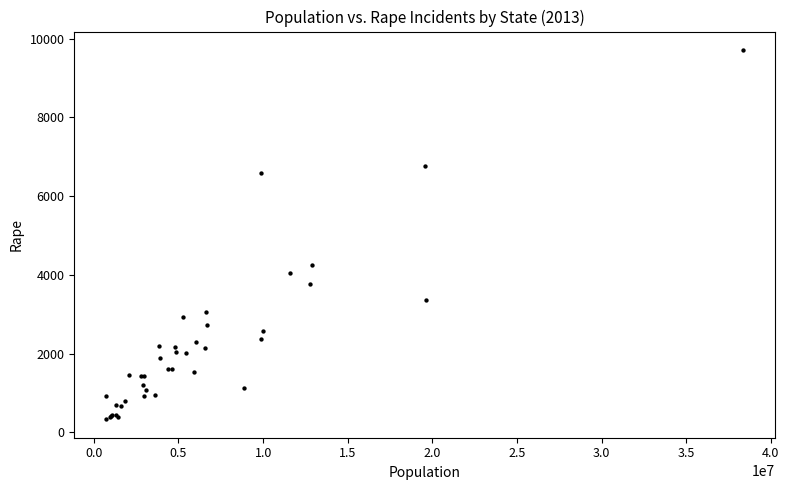

What Y value in the scatter plot is closest to 5022?

4263